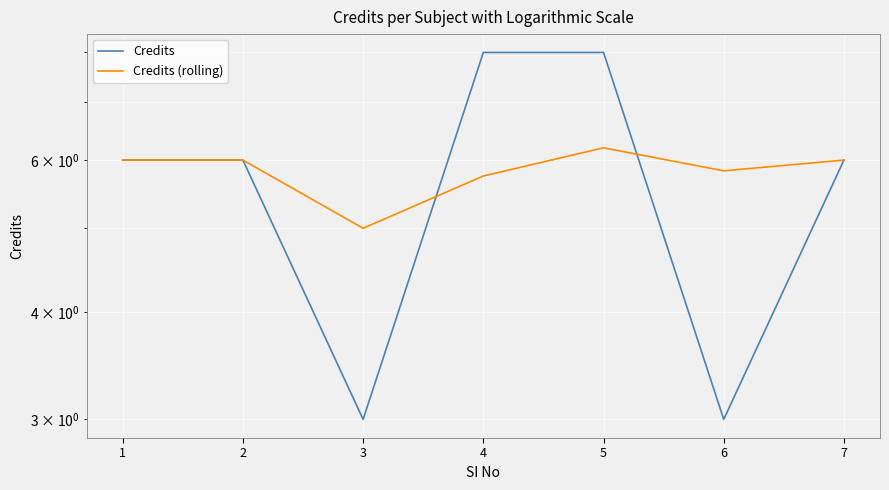

How many intersections are there between Credits (rolling) and Credits?

2